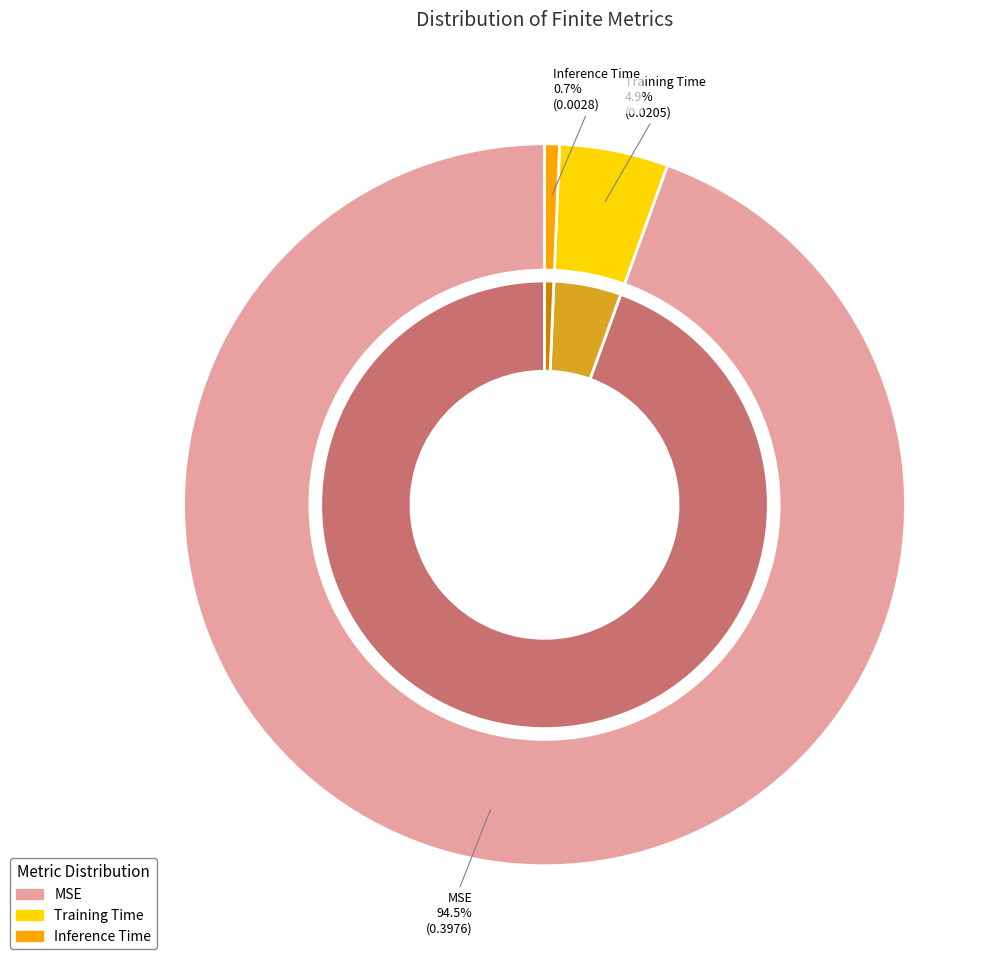

True or false: Inference Time accounts for 1% of the total.

True